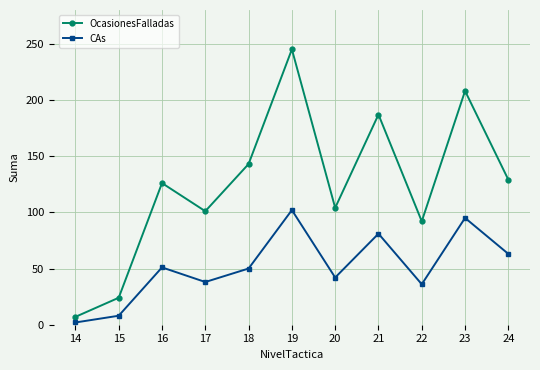

How many values in the OcasionesFalladas series are below 126?

5